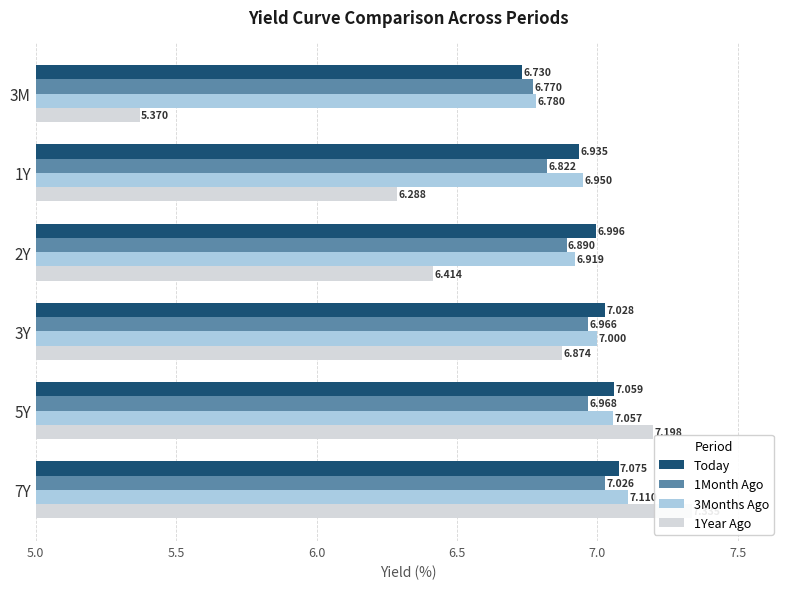

Is it true that Today equals 7.0 at 2Y?

True